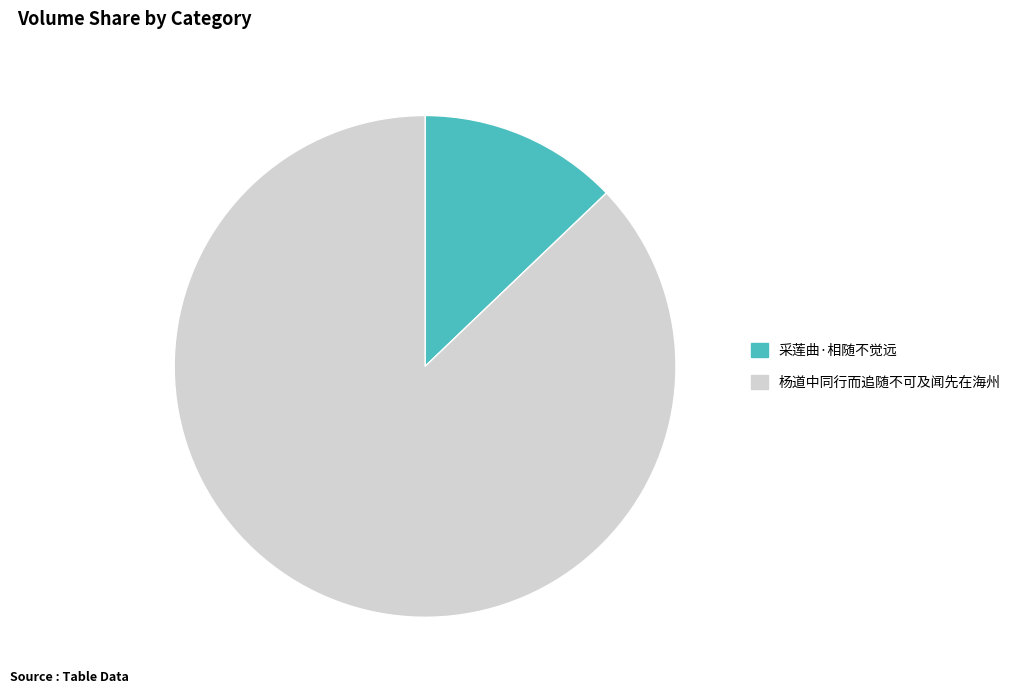

True or false: 杨道中同行而追随不可及闻先在海州 accounts for 77% of the total.

False